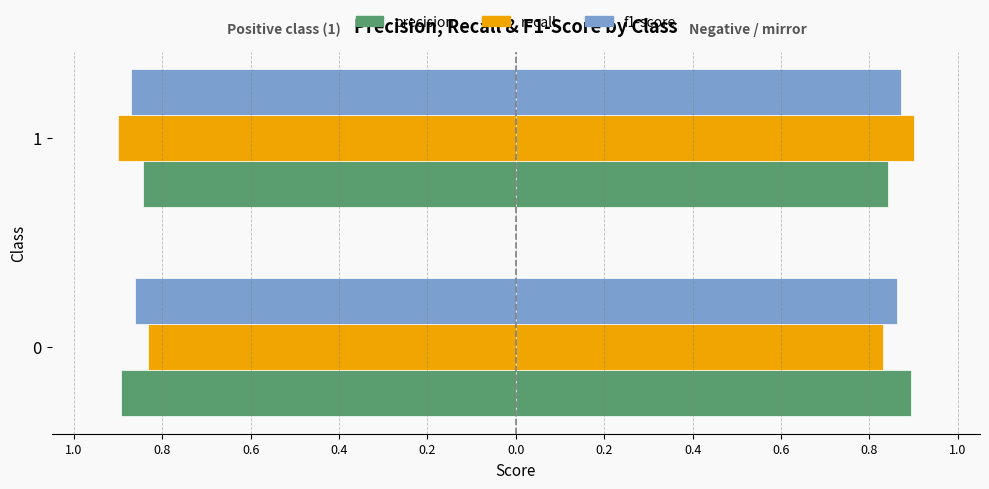

Reading left to right, transcribe all the data shown in this chart.

precision: 0.9	0.8
recall: 0.8	0.9
f1-score: 0.9	0.9